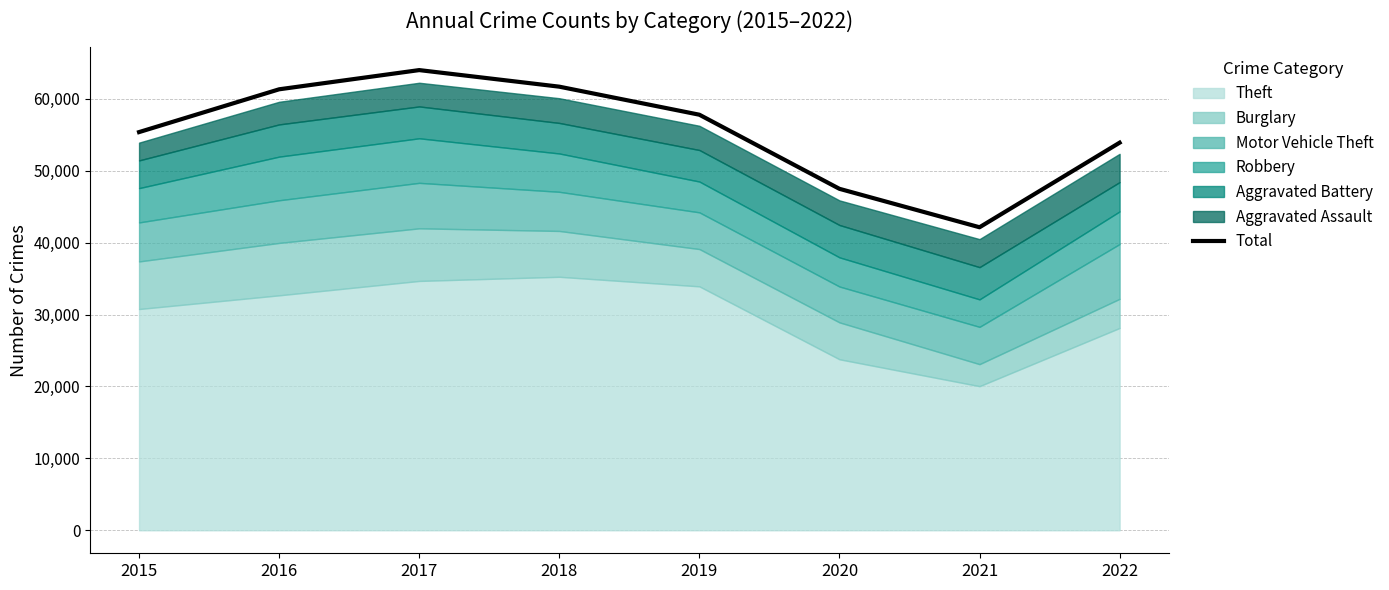

Where is the first local minimum?

2021